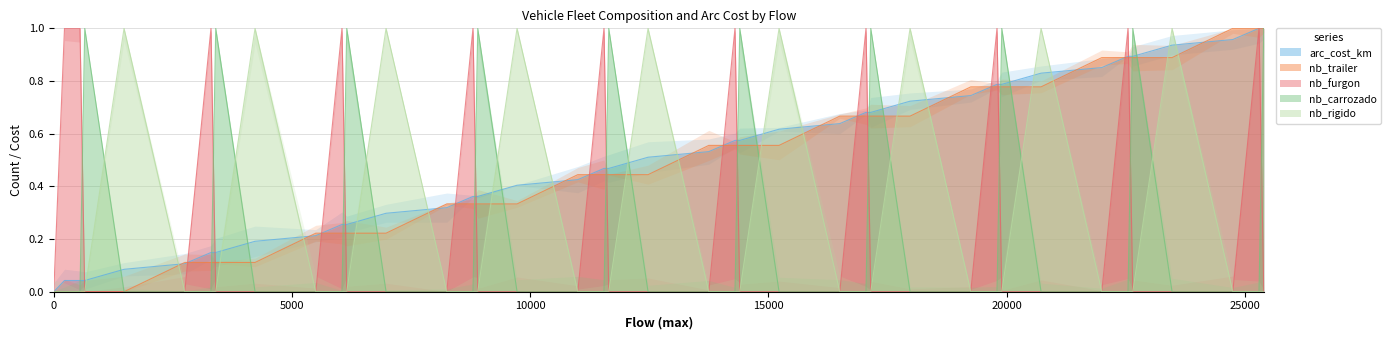

What are all the series names shown in the legend?

arc_cost_km, nb_trailer, nb_furgon, nb_carrozado, nb_rigido